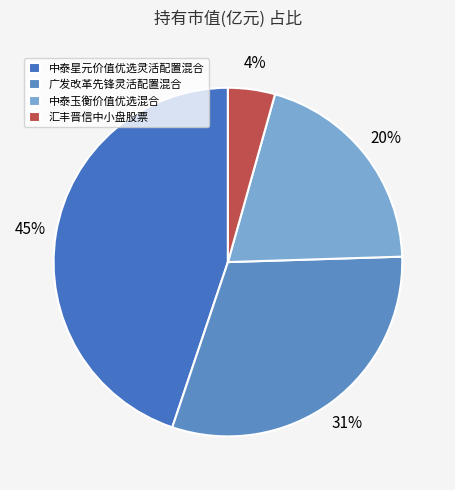

Count the number of slices in the pie.

4